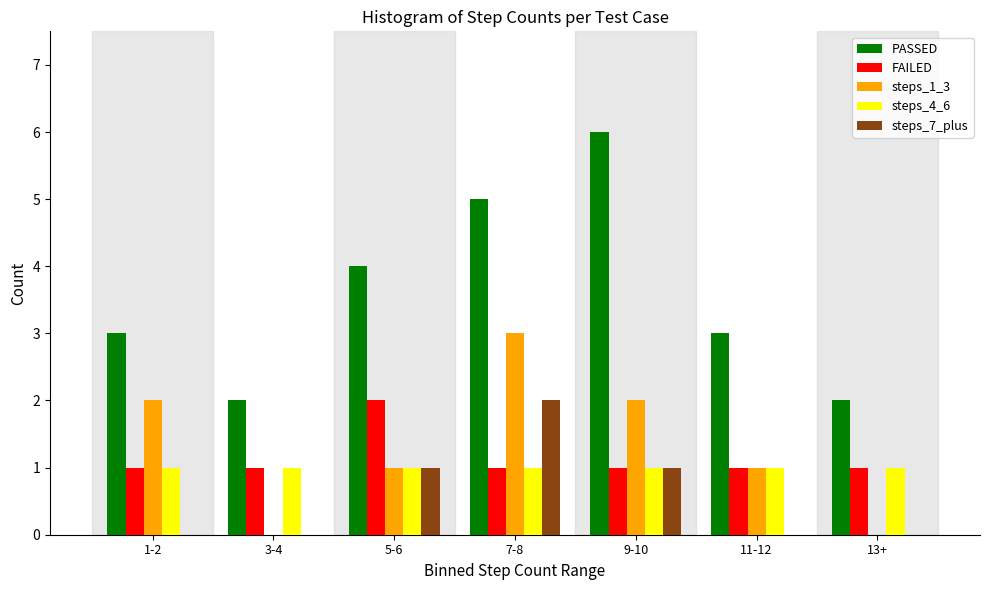

Is the value of FAILED at 3-4 greater than the value of PASSED at 11-12?

No